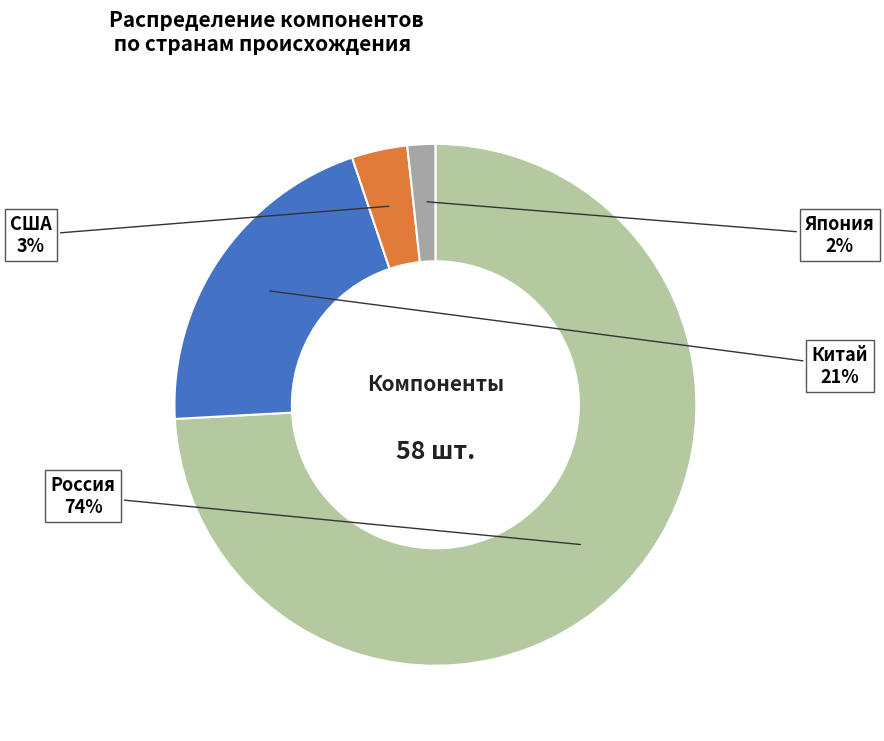

Count the number of slices in the pie.

4